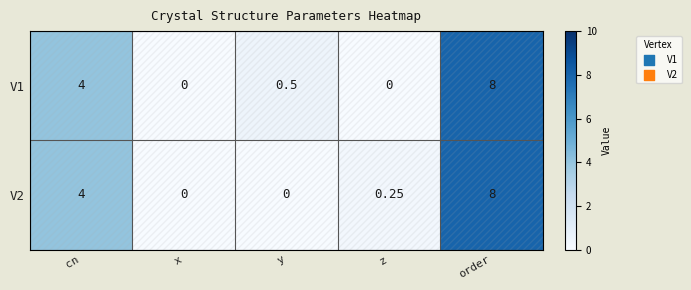

Which category has the highest value across all series?

order